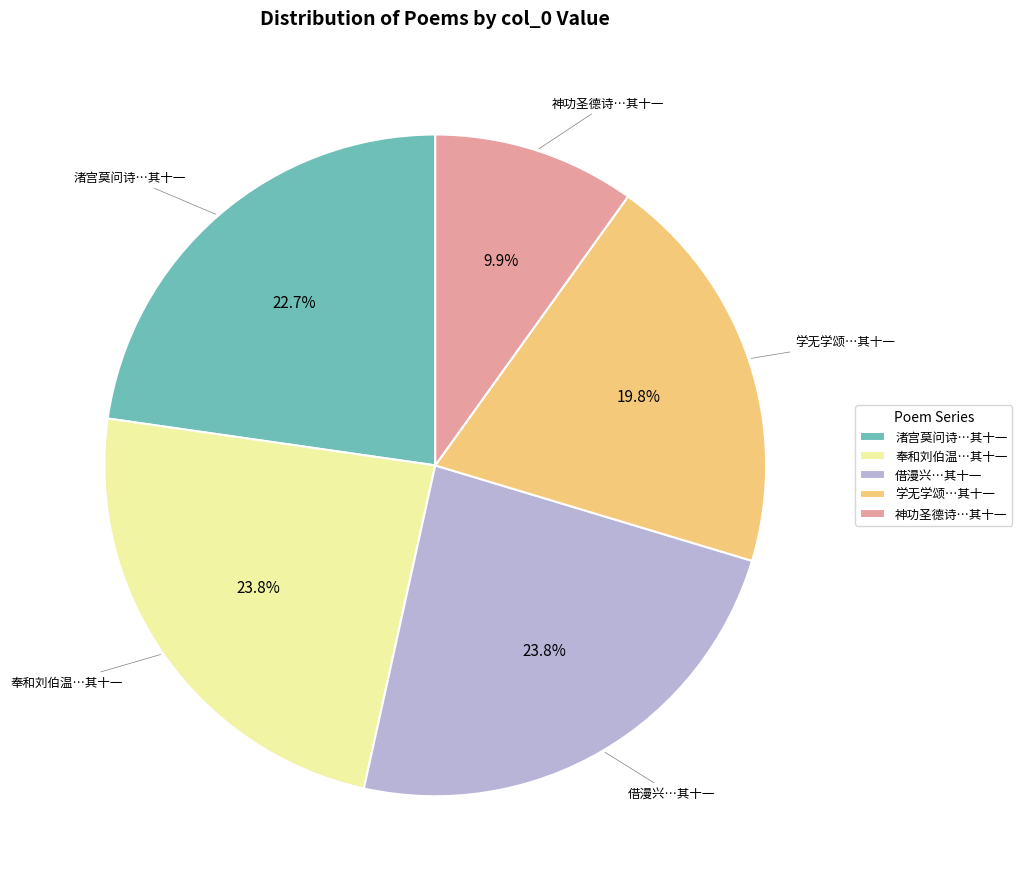

Approximately how many times larger is the value at 借漫兴…其十一 compared to 神功圣德诗…其十一?

2.4